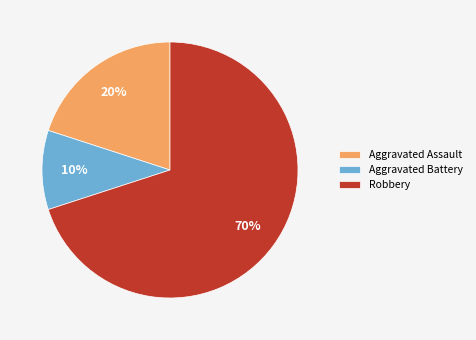

How many segments does this pie chart have?

3